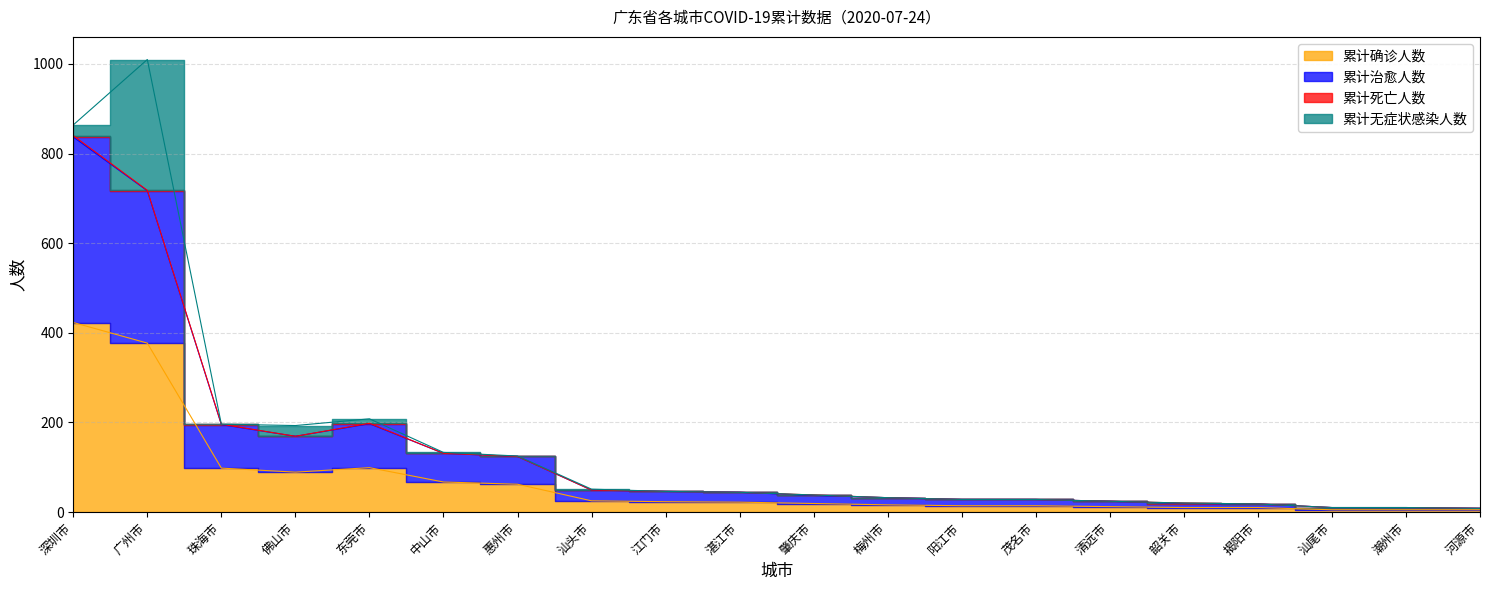

What is the difference between the 累计确诊人数 values at 佛山市 and 河源市?

84